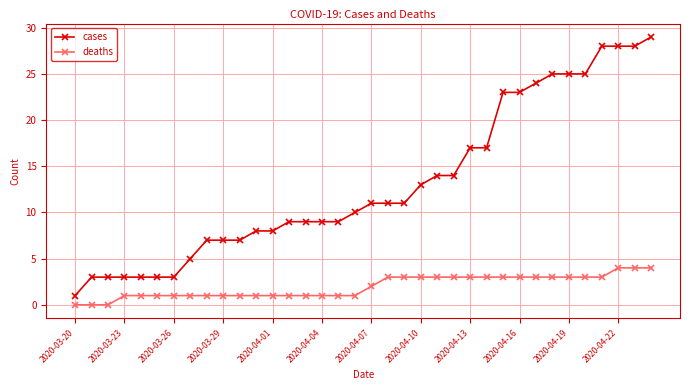

Which series has the largest total across all categories?

cases